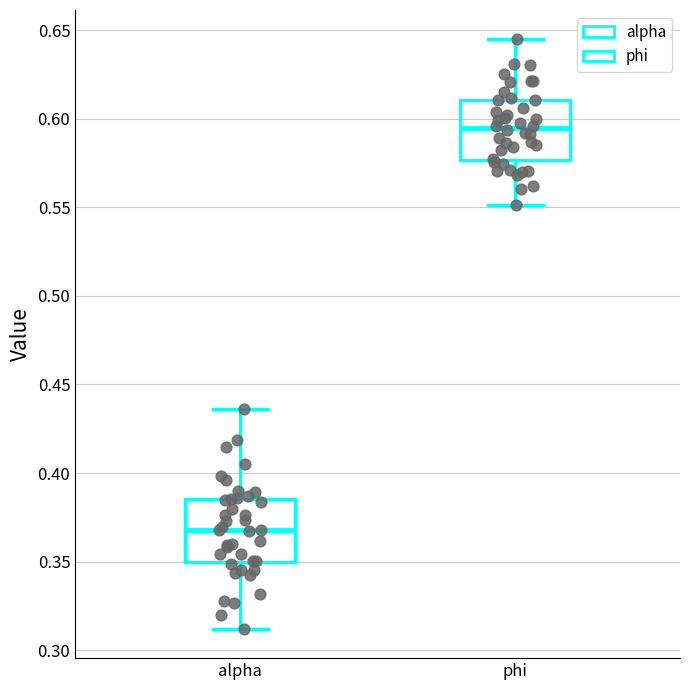

Reading left to right, read every box against the y-axis: the position of its median line, the range the box covers, and the ends of its whiskers. The values are not printed on the chart, so give them approximately, as read against the axis.

alpha: median 0.370, box 0.350 to 0.385, whiskers 0.310 to 0.435
phi: median 0.595, box 0.575 to 0.610, whiskers 0.550 to 0.645